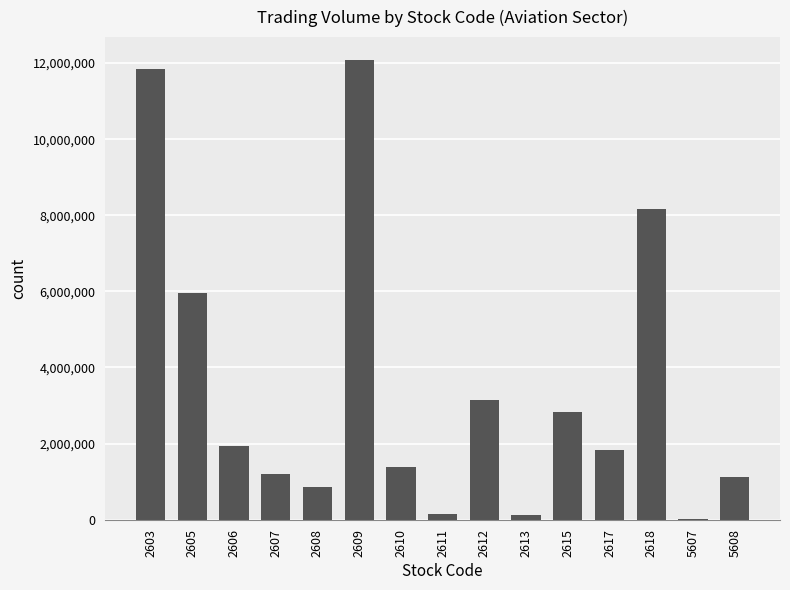

What is the maximum value shown in the chart?

12077490